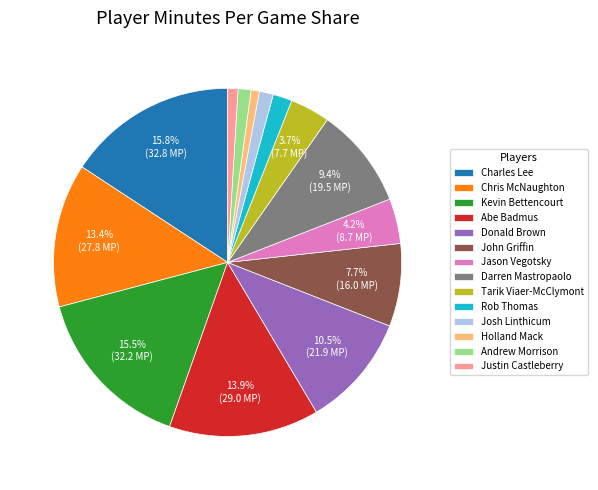

Approximately how many times larger is the value at Holland Mack compared to Rob Thomas?

0.4